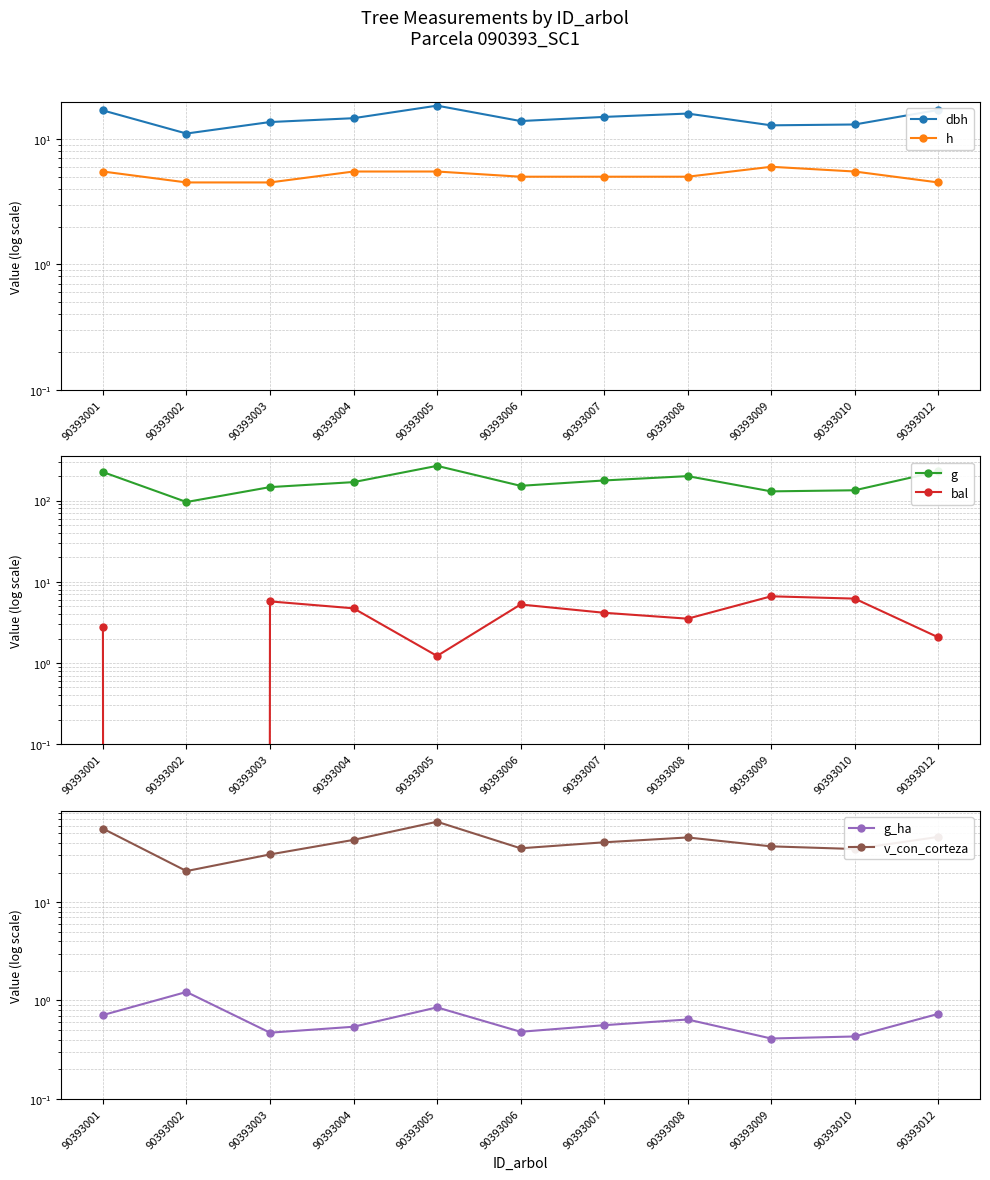

Which series has the largest range (max minus min)?

g